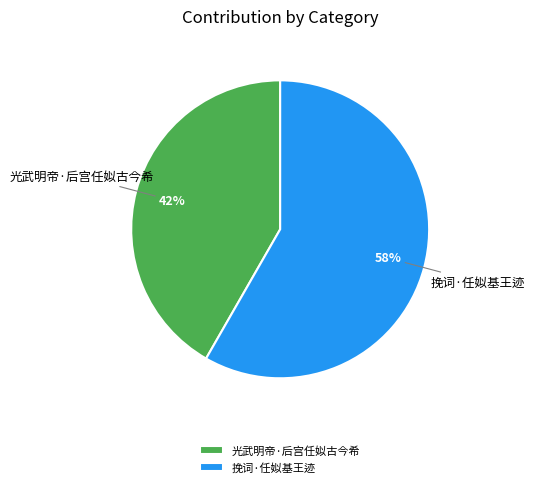

To the nearest percent, what is the average slice percentage?

50%